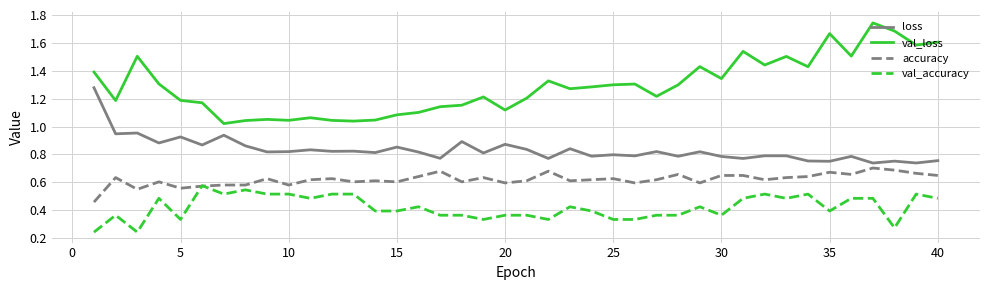

What is the sum of all accuracy values?

24.8